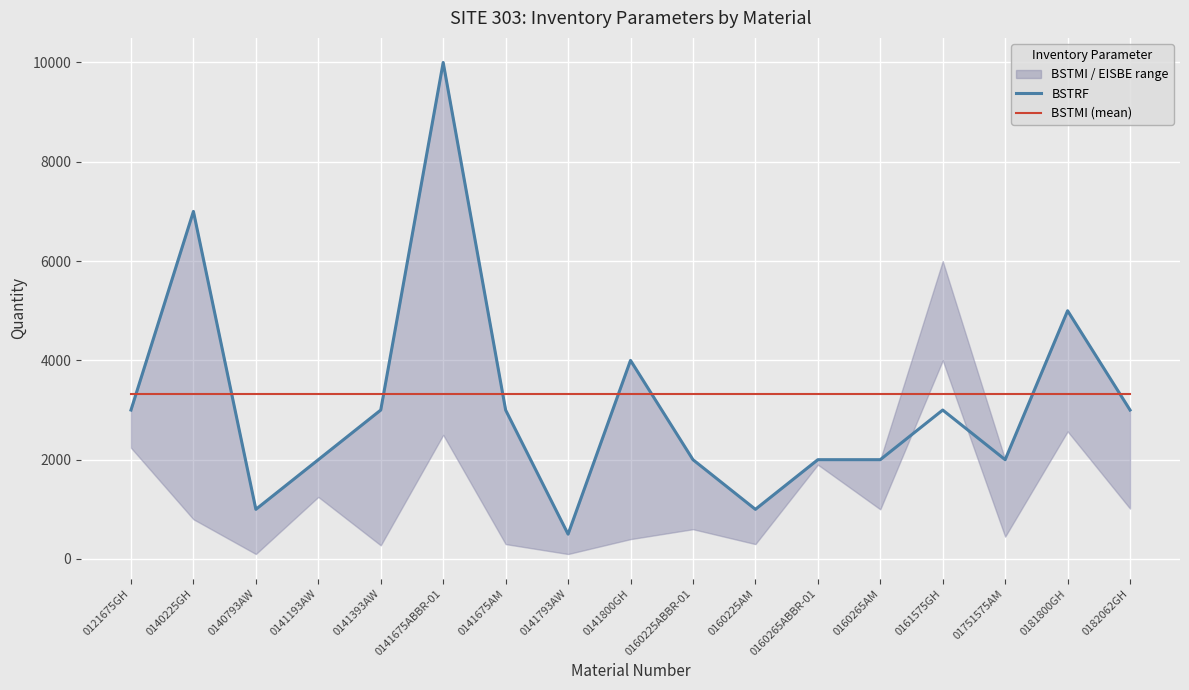

Is it true that BSTRF equals 1000.0 at 0160225AM?

True